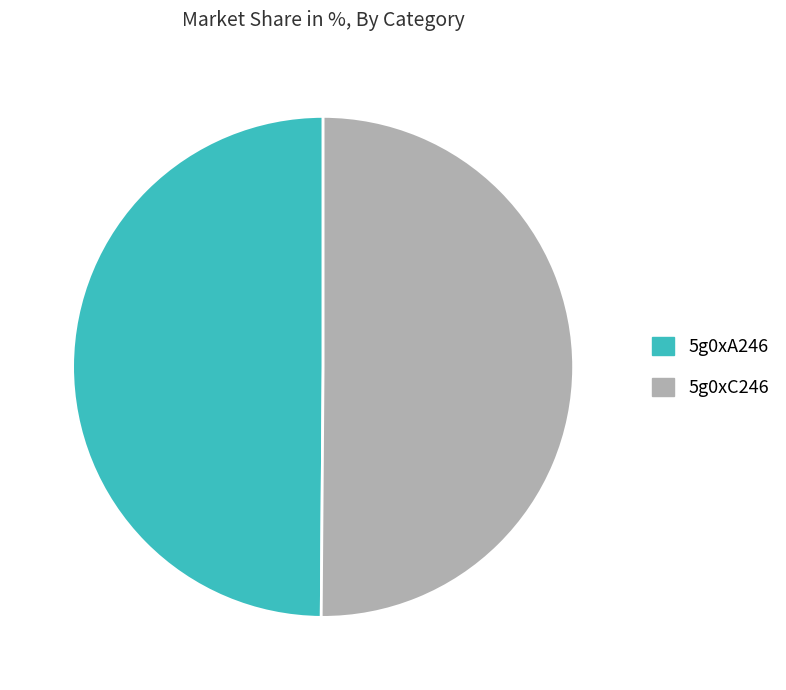

Count the number of slices in the pie.

2